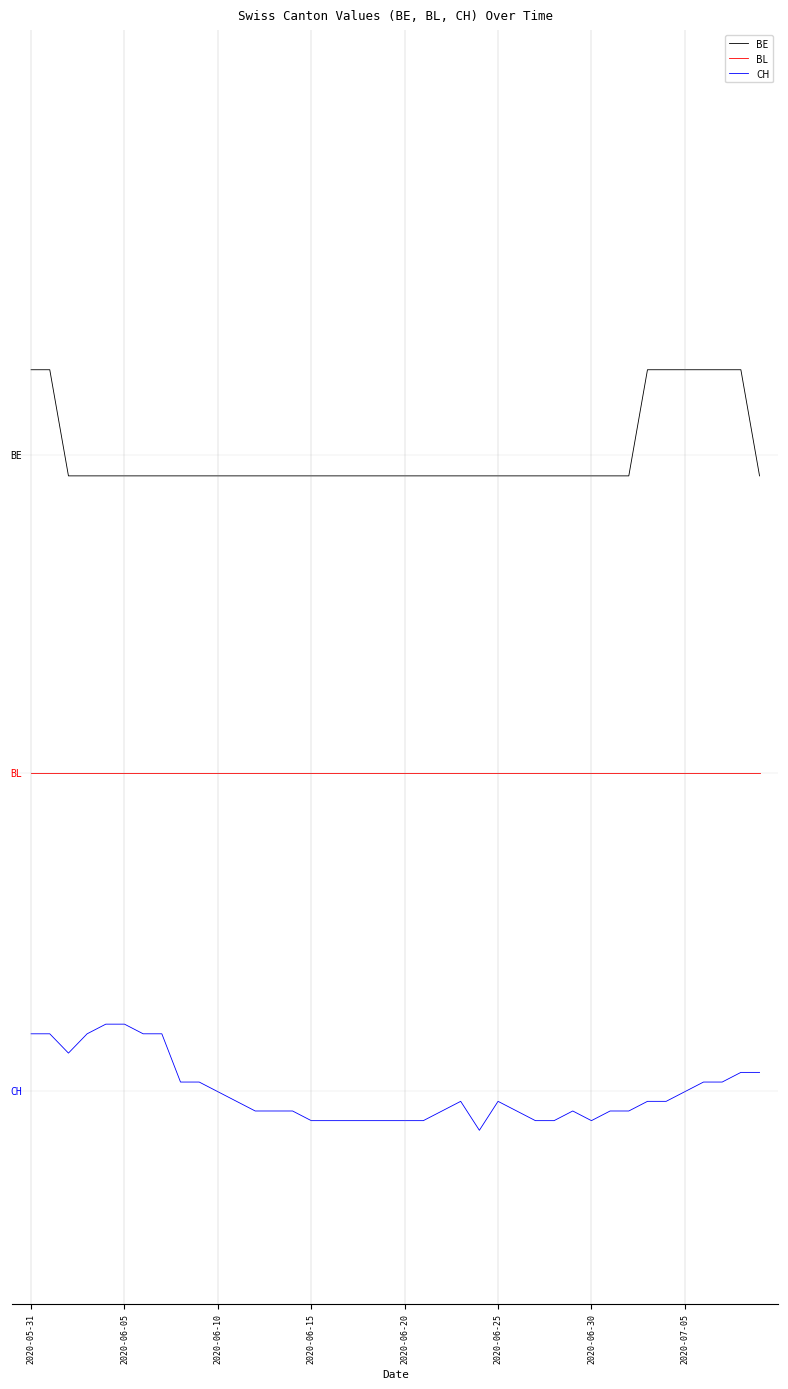

What are all the series names shown in the legend?

BE, BL, CH